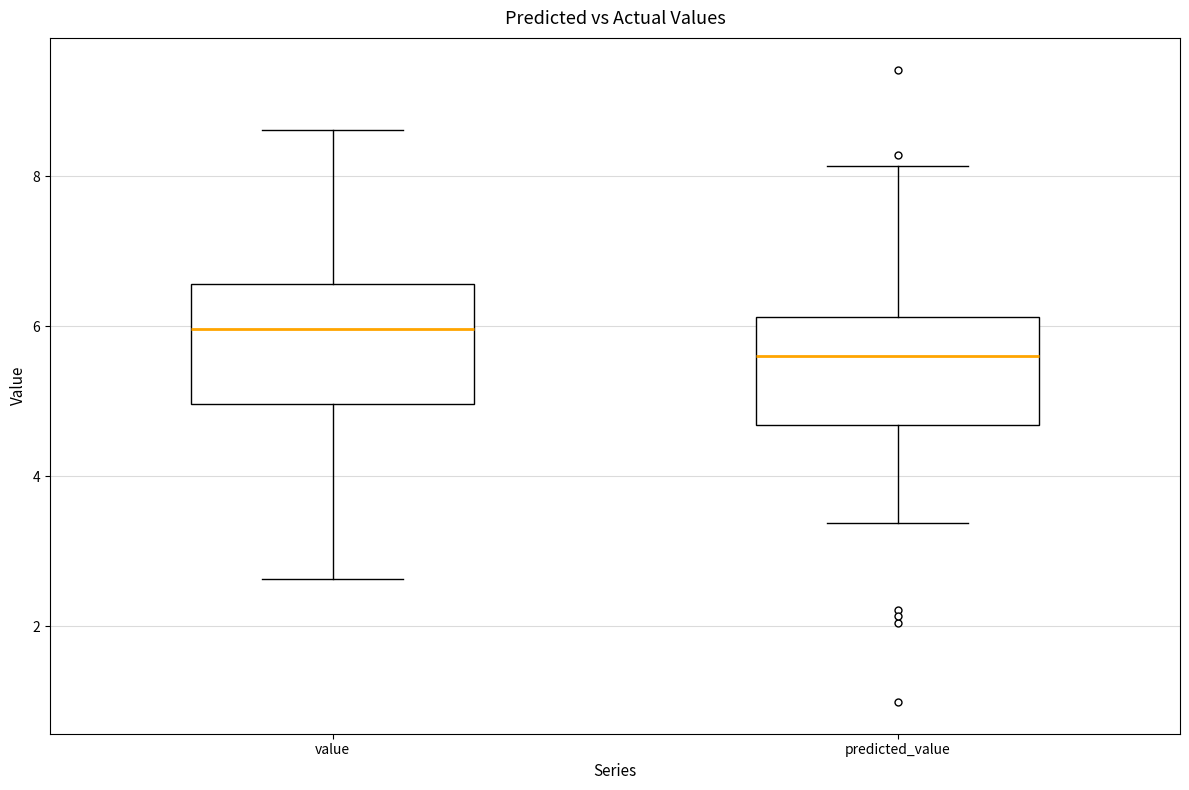

Where is the lower edge of the box for predicted_value on the y-axis? The values are not printed on the chart, so give them approximately, as read against the axis.

4.6